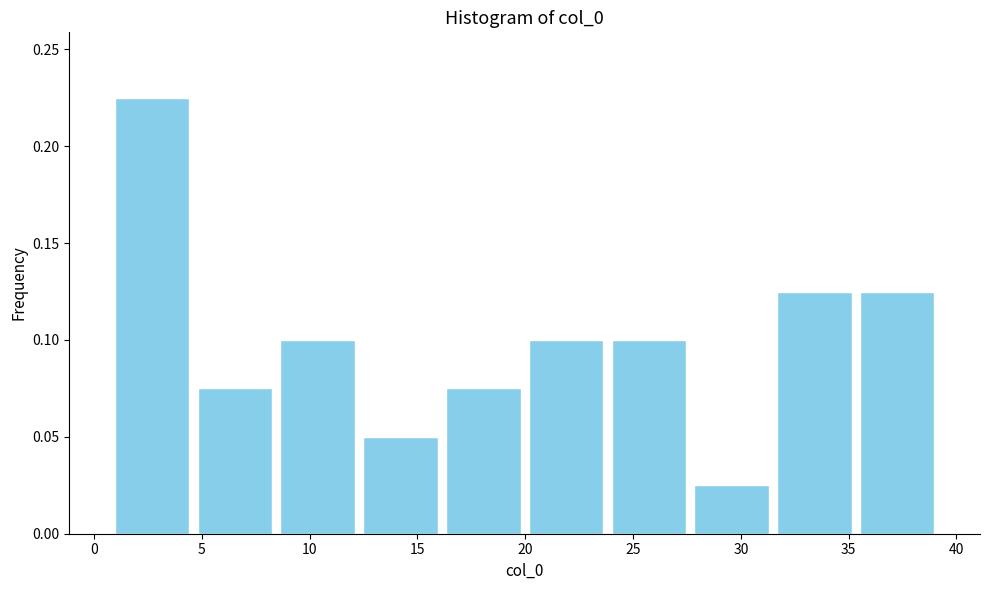

Reading left to right, list every bar in this chart as the range it spans on the x-axis followed by its height. Neither the bar edges nor the heights are printed on the chart, so give them approximately, as read against the axes.

1.0 to 4.5: 0.225
4.5 to 8.5: 0.075
8.5 to 12.5: 0.100
12.5 to 16.0: 0.050
16.0 to 20.0: 0.075
20.0 to 24.0: 0.100
24.0 to 27.5: 0.100
27.5 to 31.5: 0.025
31.5 to 35.5: 0.125
35.5 to 39.0: 0.125